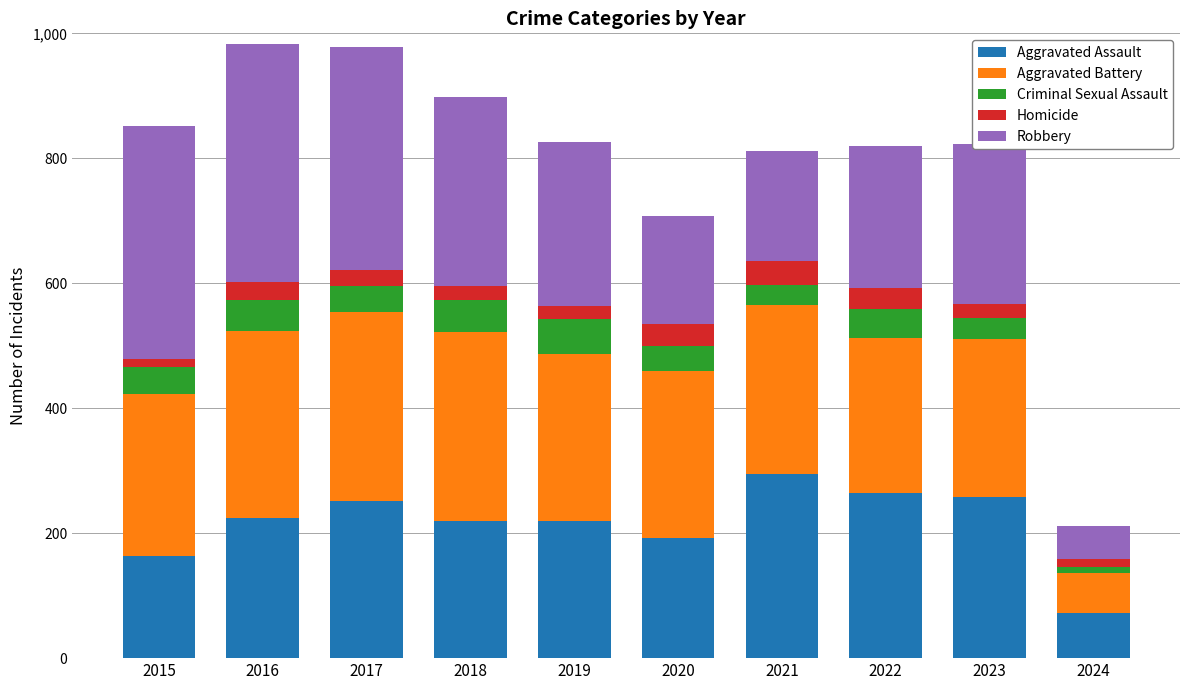

What is the total value across all series at 2019?

826